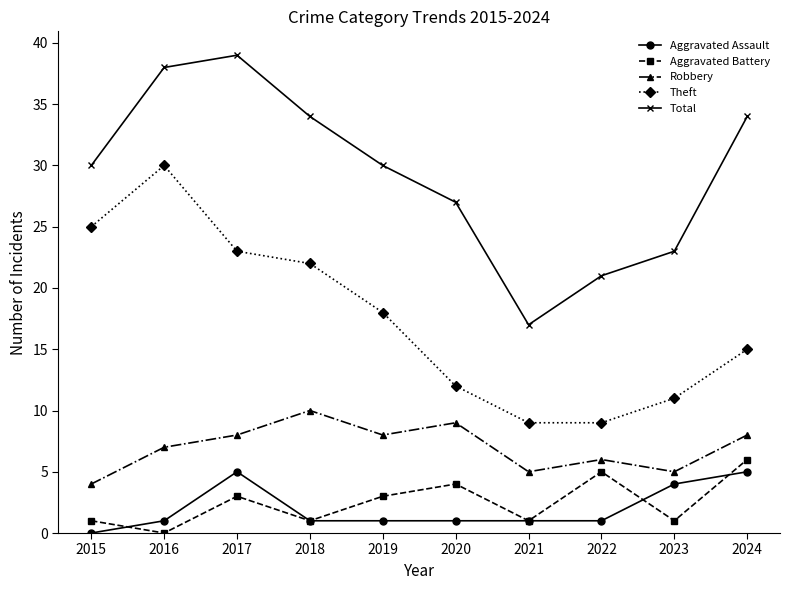

At which label does Theft reach its peak?

2016